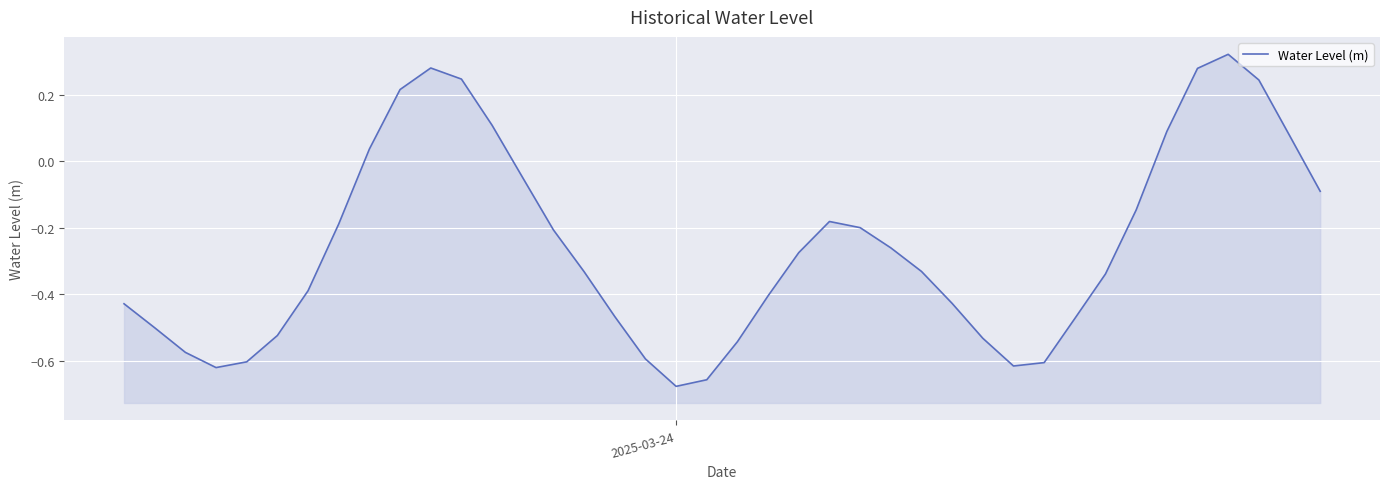

How many data points are less than 0?

30